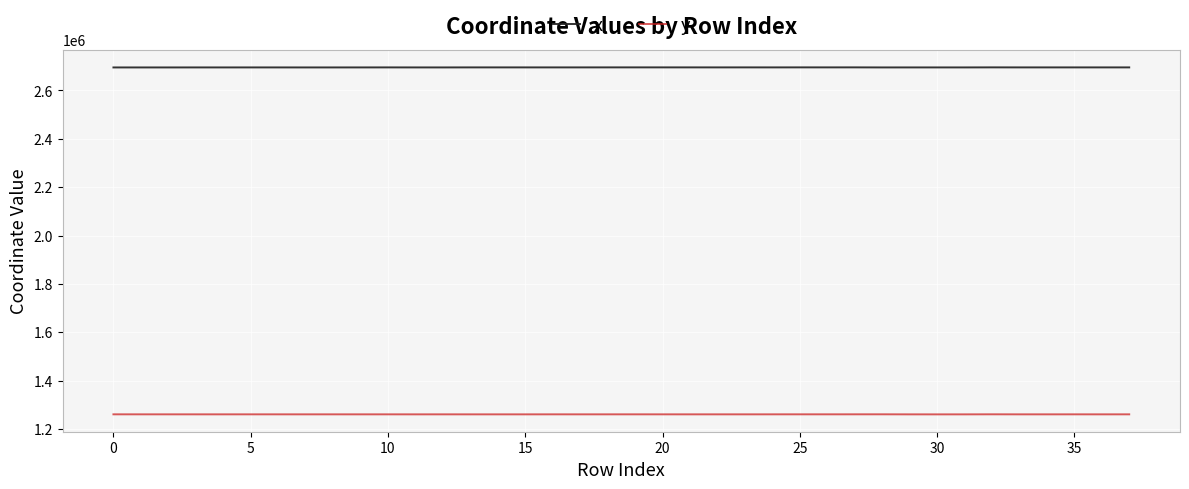

What is the smallest value displayed?

1259976.8